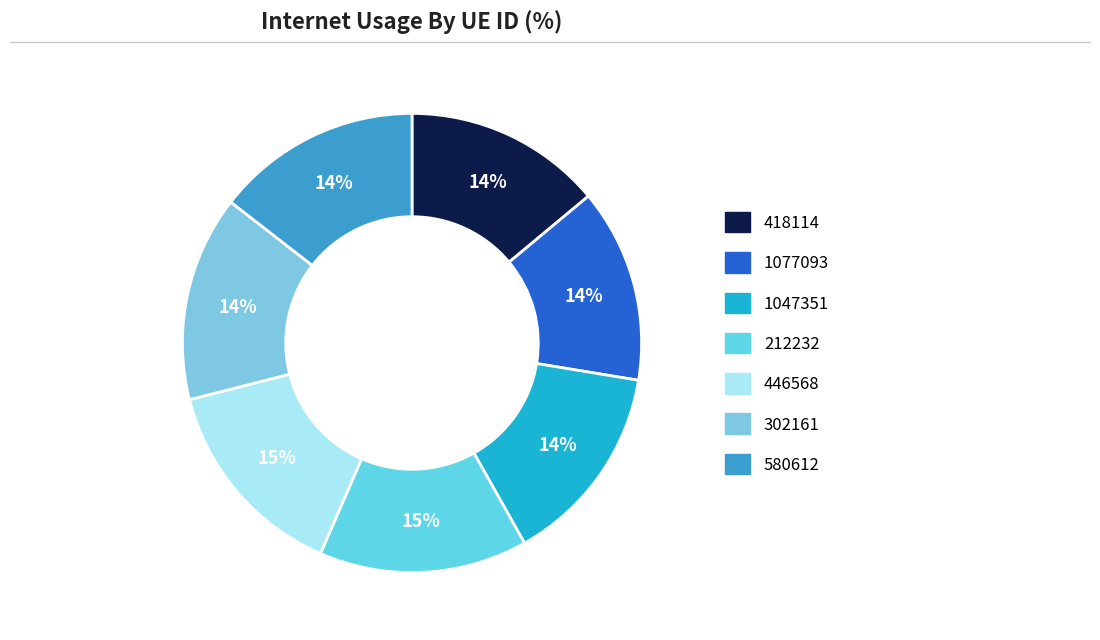

Is there a majority slice in this chart?

No